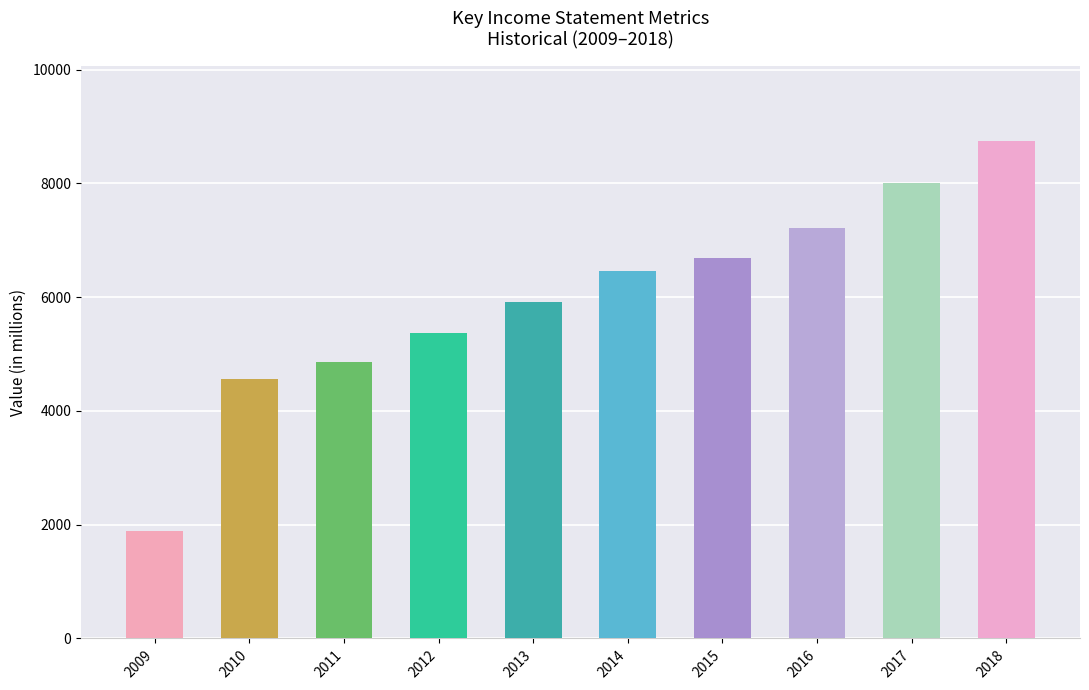

Reading left to right, extract all data points from this chart.

1894	4563	4861	5372	5918	6462	6682	7218	8000	8754